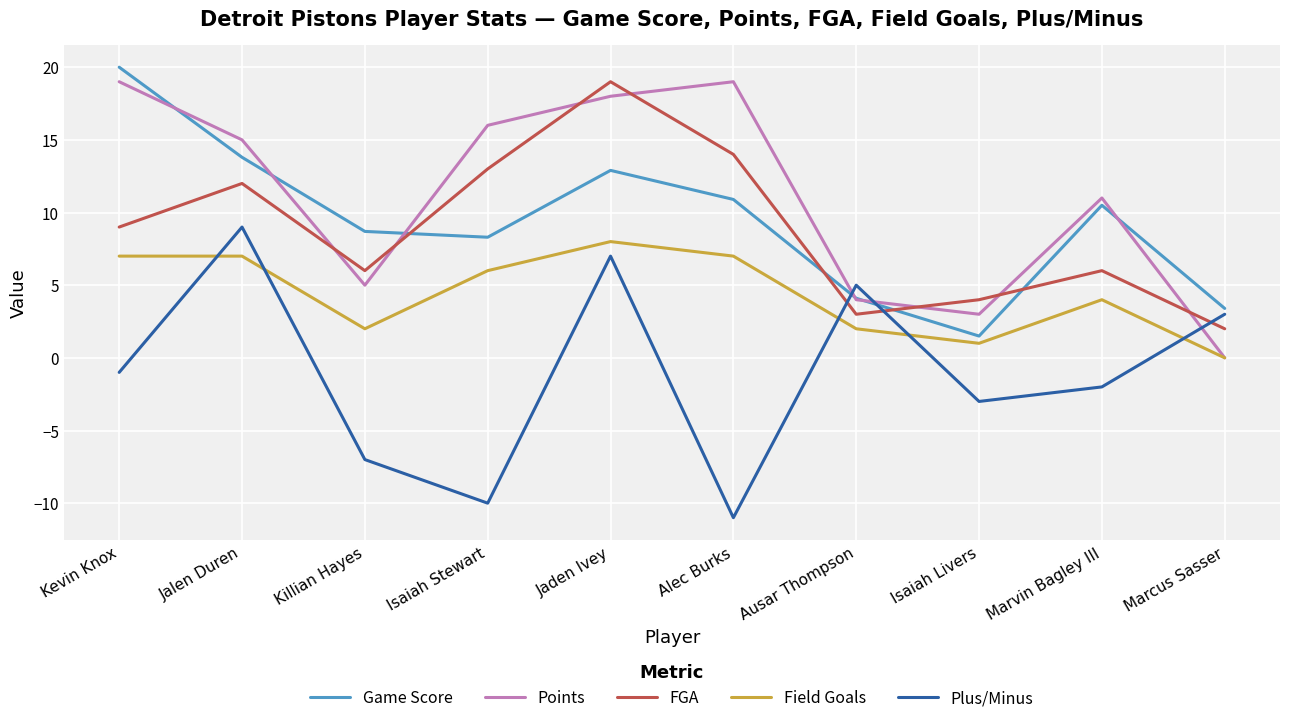

At which category does Plus/Minus reach its first local valley?

Isaiah Stewart